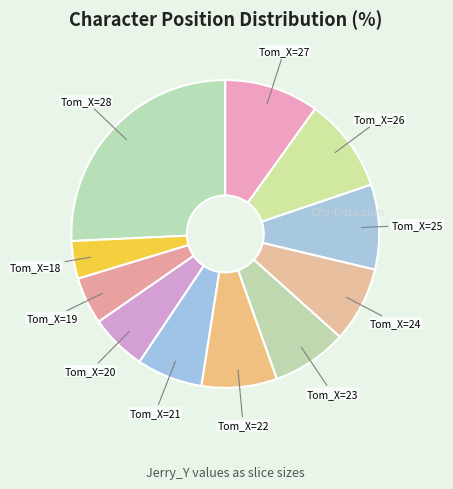

How many slices are in this pie chart?

11